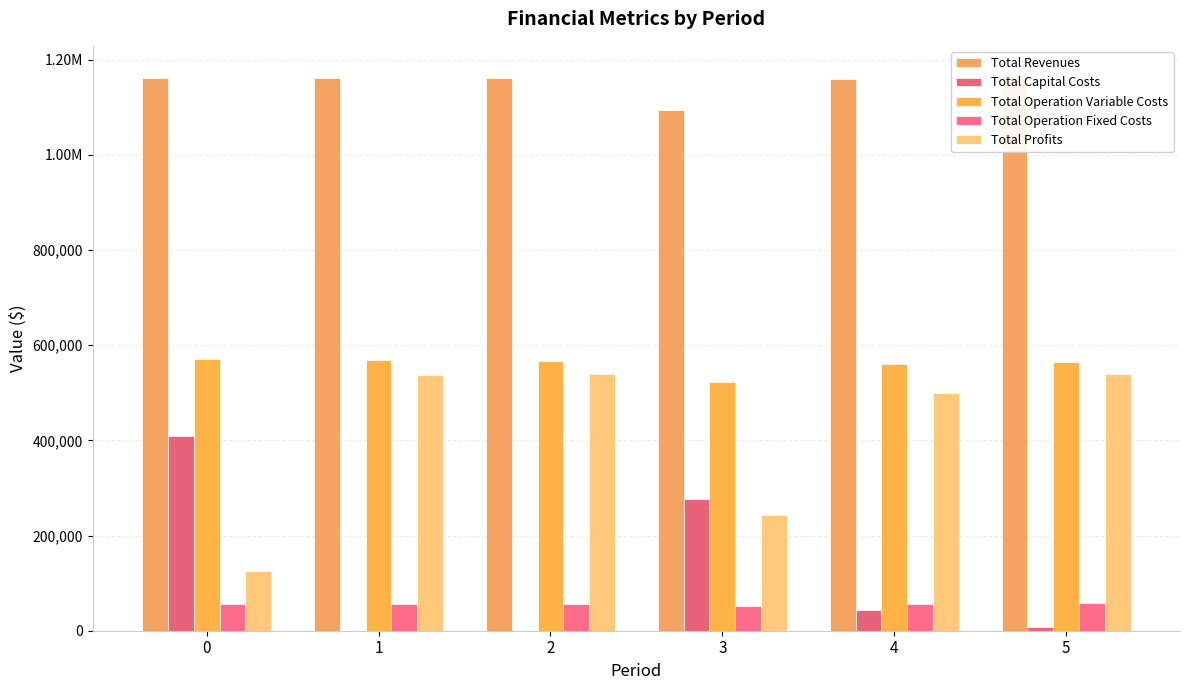

Between 1 and 0, which is larger?

1